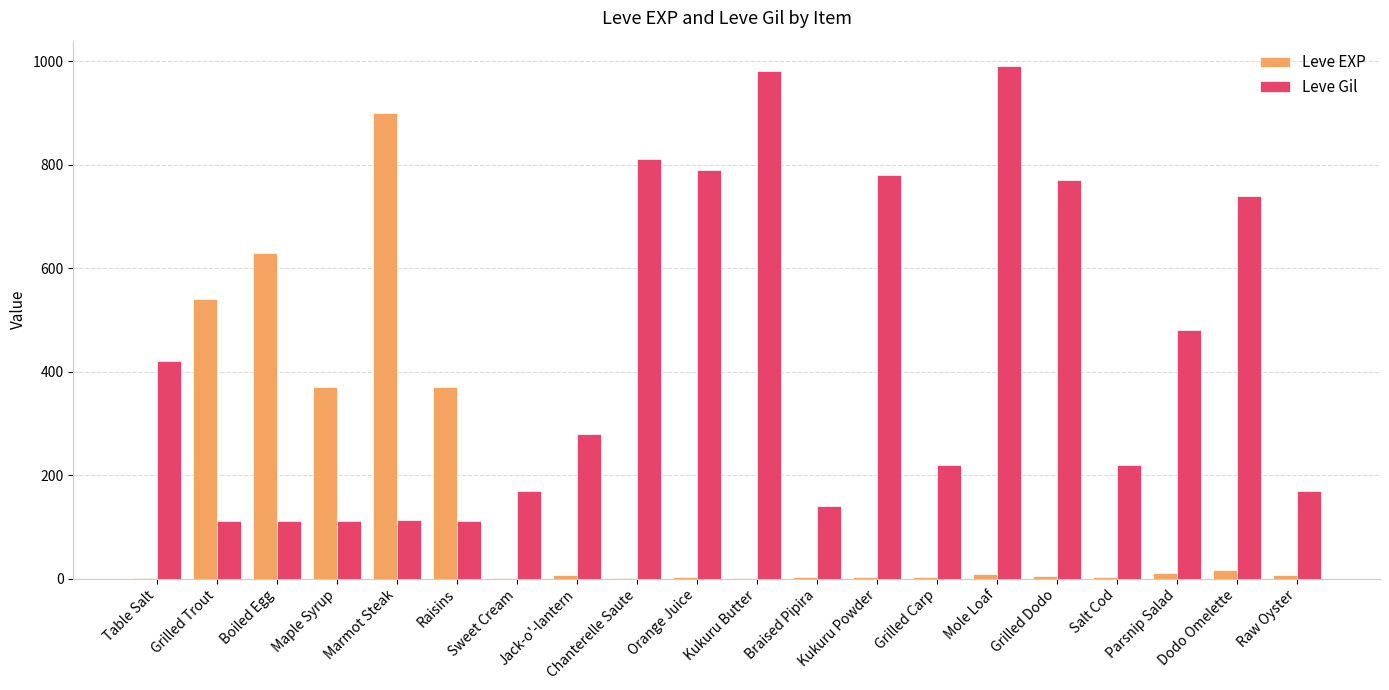

Which series changed the most between Braised Pipira and Mole Loaf?

Leve Gil